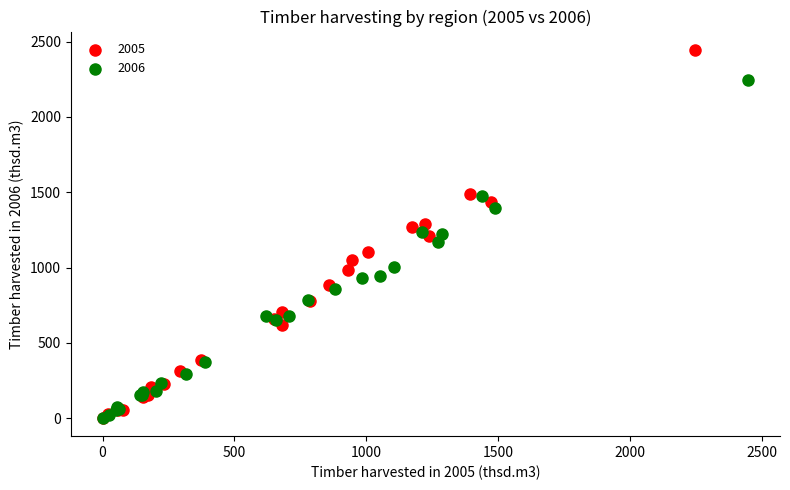

Which series has the largest Y range (max minus min)?

2005